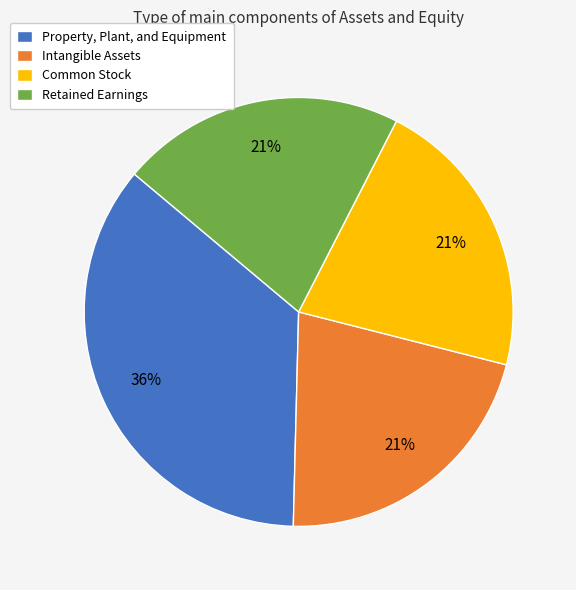

The Intangible Assets slice represents 21% of the pie. True or false?

True